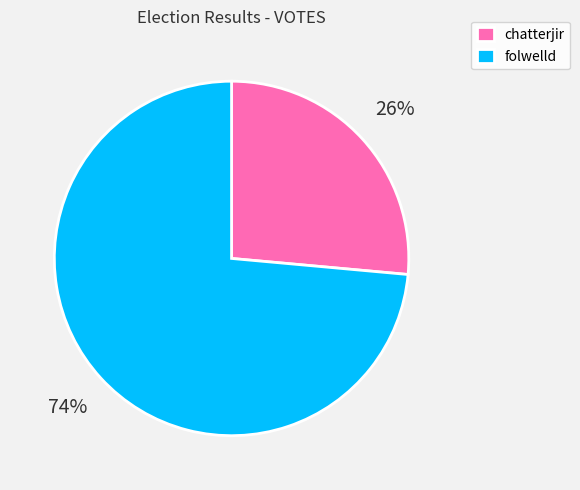

Does folwelld represent more than half of the total?

Yes